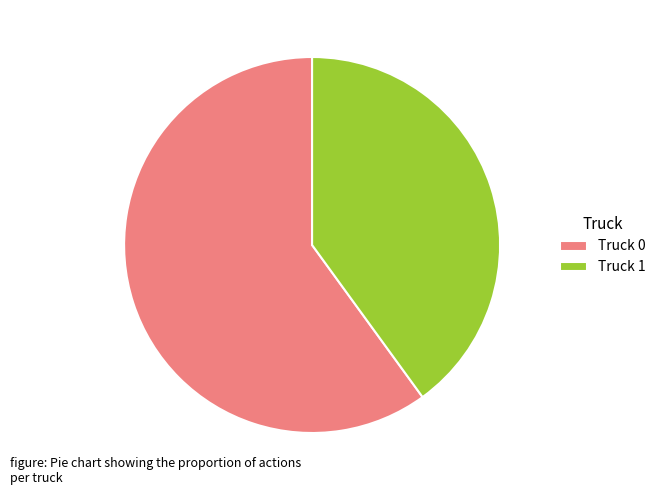

Rank the categories by value from highest to lowest.

Truck 0, Truck 1